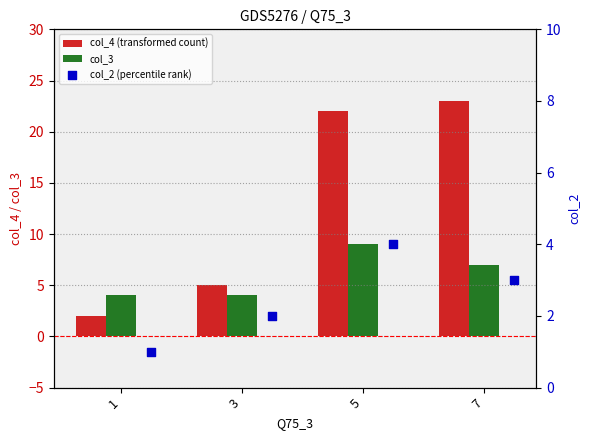

Which series contains the highest Y value?

col_4 (transformed count)